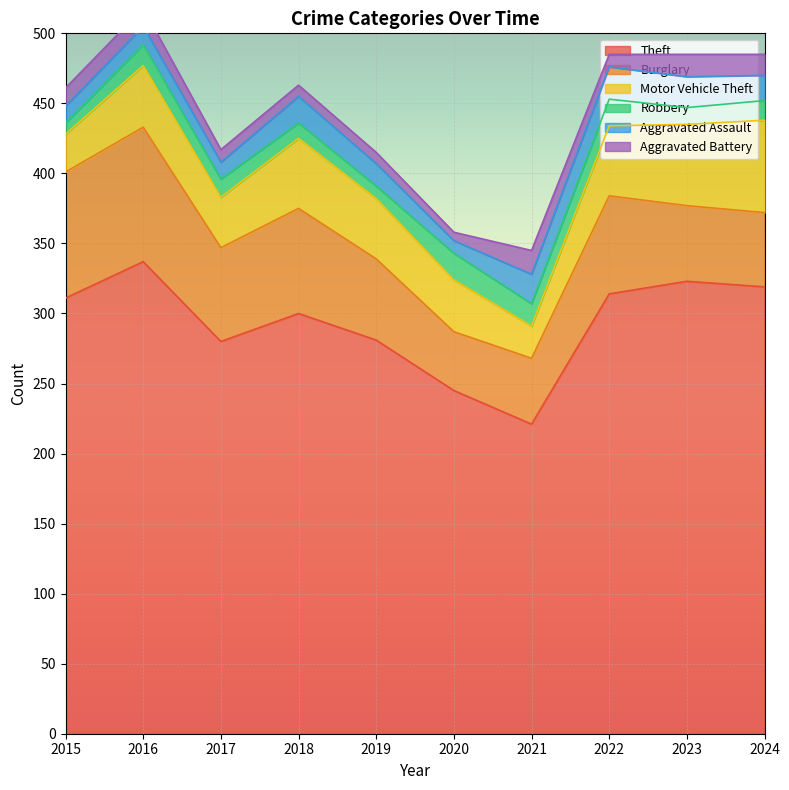

At 2016, list the series in order from smallest to largest.

Aggravated Assault, Aggravated Battery, Robbery, Motor Vehicle Theft, Burglary, Theft